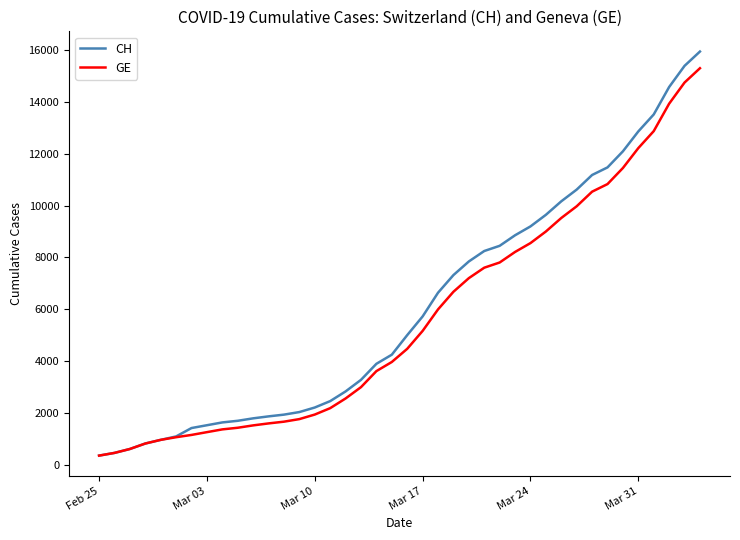

Which series has the widest spread of values?

CH